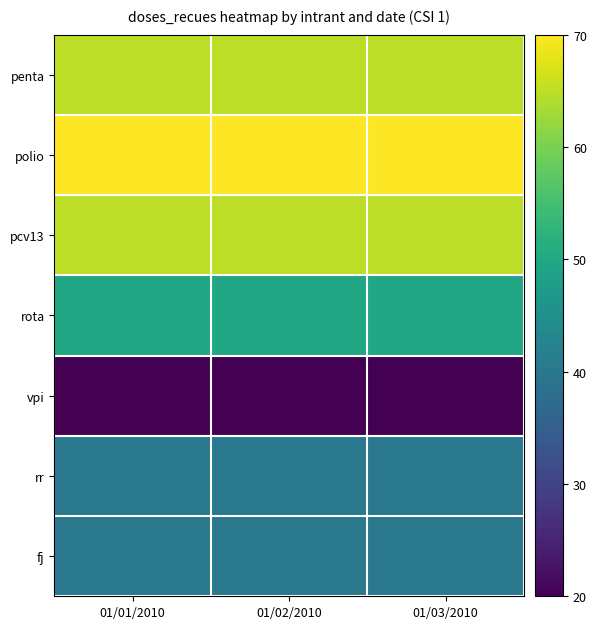

Reading left to right, what are all the values shown in this chart?

penta: 01/01/2010=65	01/02/2010=65	01/03/2010=65
polio: 01/01/2010=70	01/02/2010=70	01/03/2010=70
pcv13: 01/01/2010=65	01/02/2010=65	01/03/2010=65
rota: 01/01/2010=50	01/02/2010=50	01/03/2010=50
vpi: 01/01/2010=20	01/02/2010=20	01/03/2010=20
rr: 01/01/2010=40	01/02/2010=40	01/03/2010=40
fj: 01/01/2010=40	01/02/2010=40	01/03/2010=40